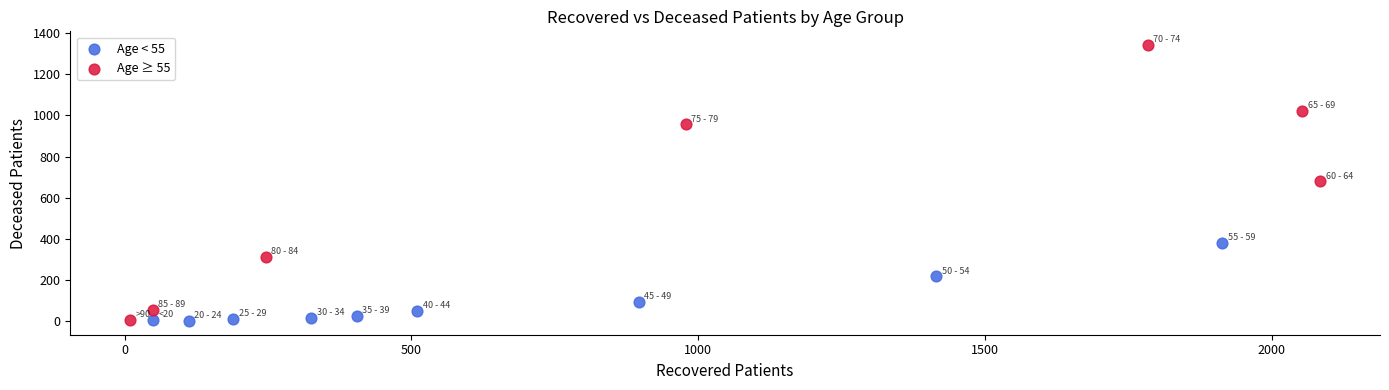

Which series has the largest Y range (max minus min)?

Age ≥ 55